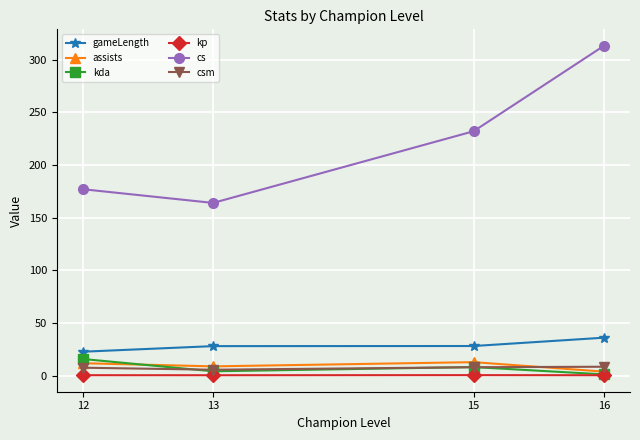

Which category has the lowest value in the kda series?

16